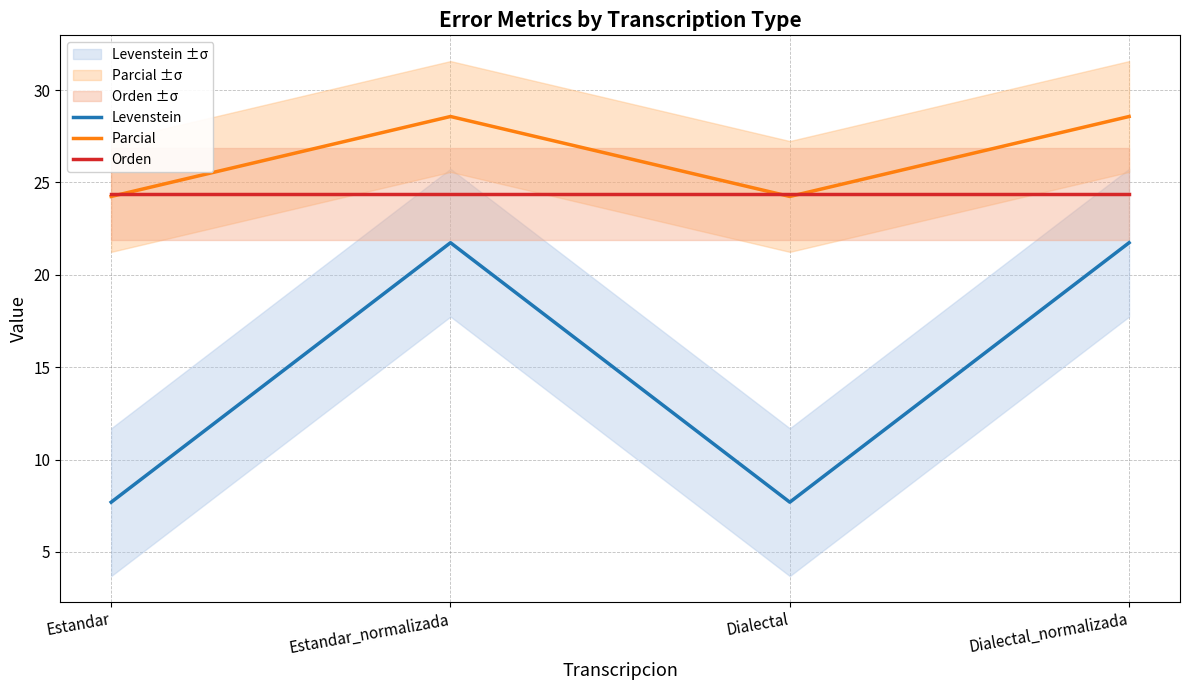

Which series has the widest spread of values?

Levenstein